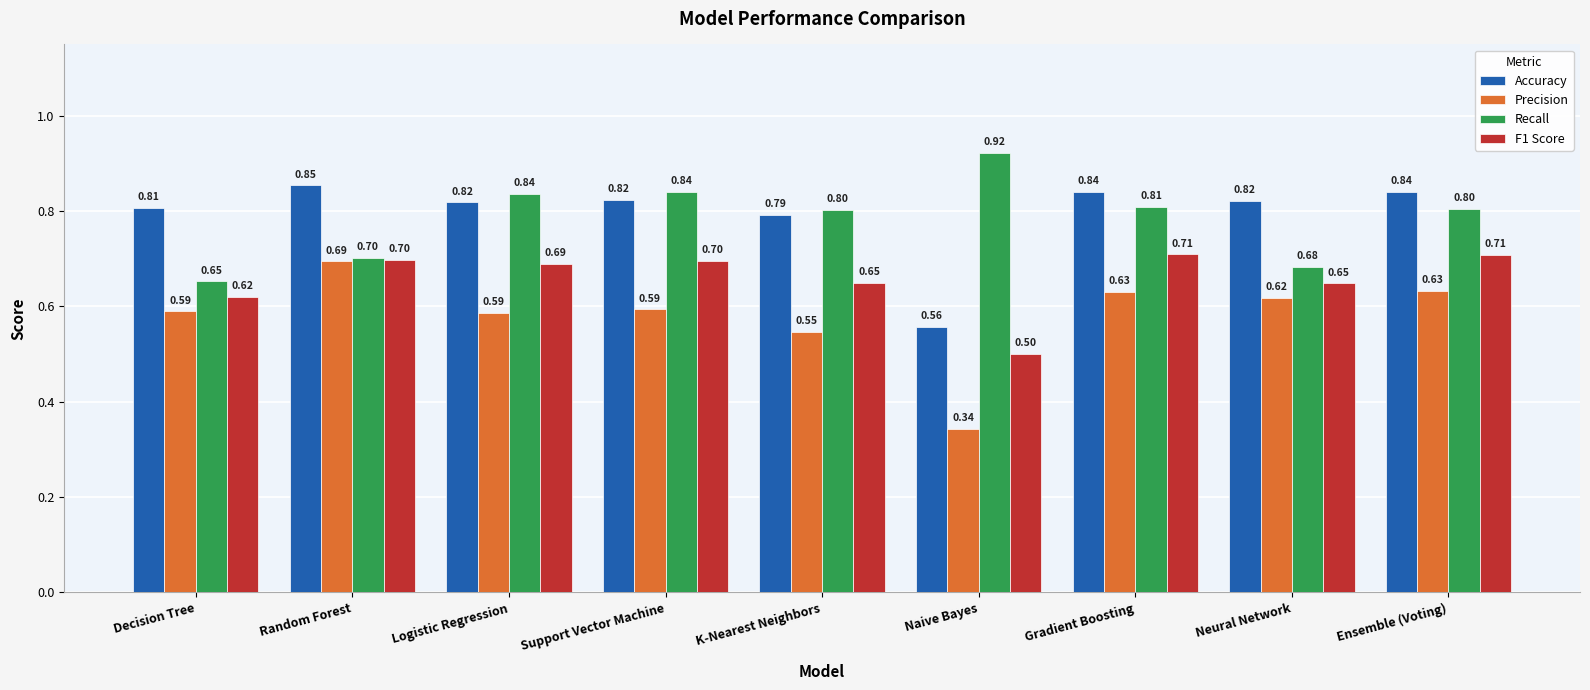

Is it true that Recall equals 0.8 at K-Nearest Neighbors?

True